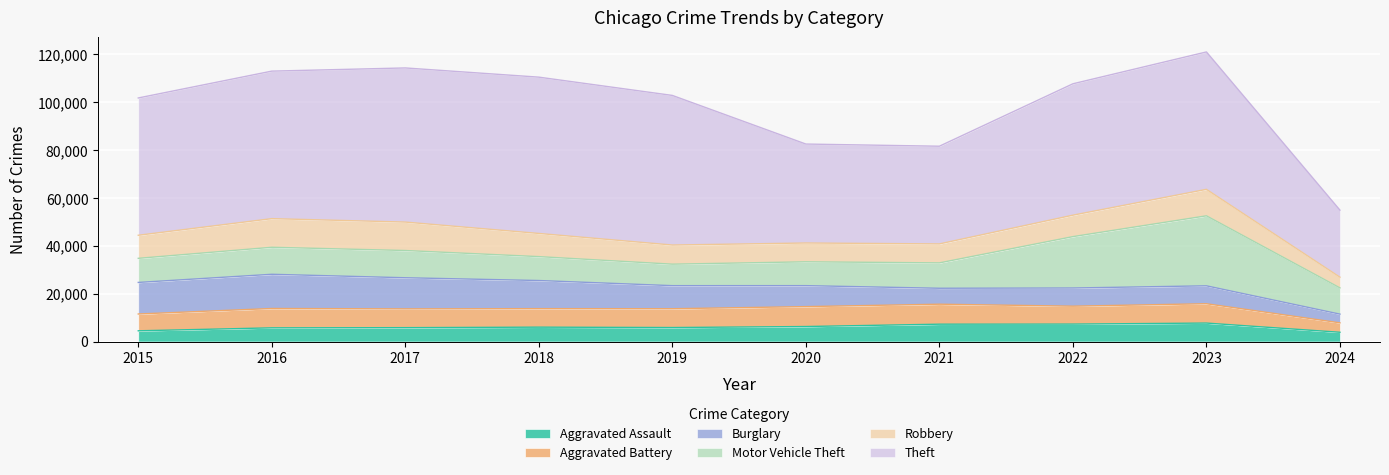

Which series changed the most between 2015 and 2019?

Theft